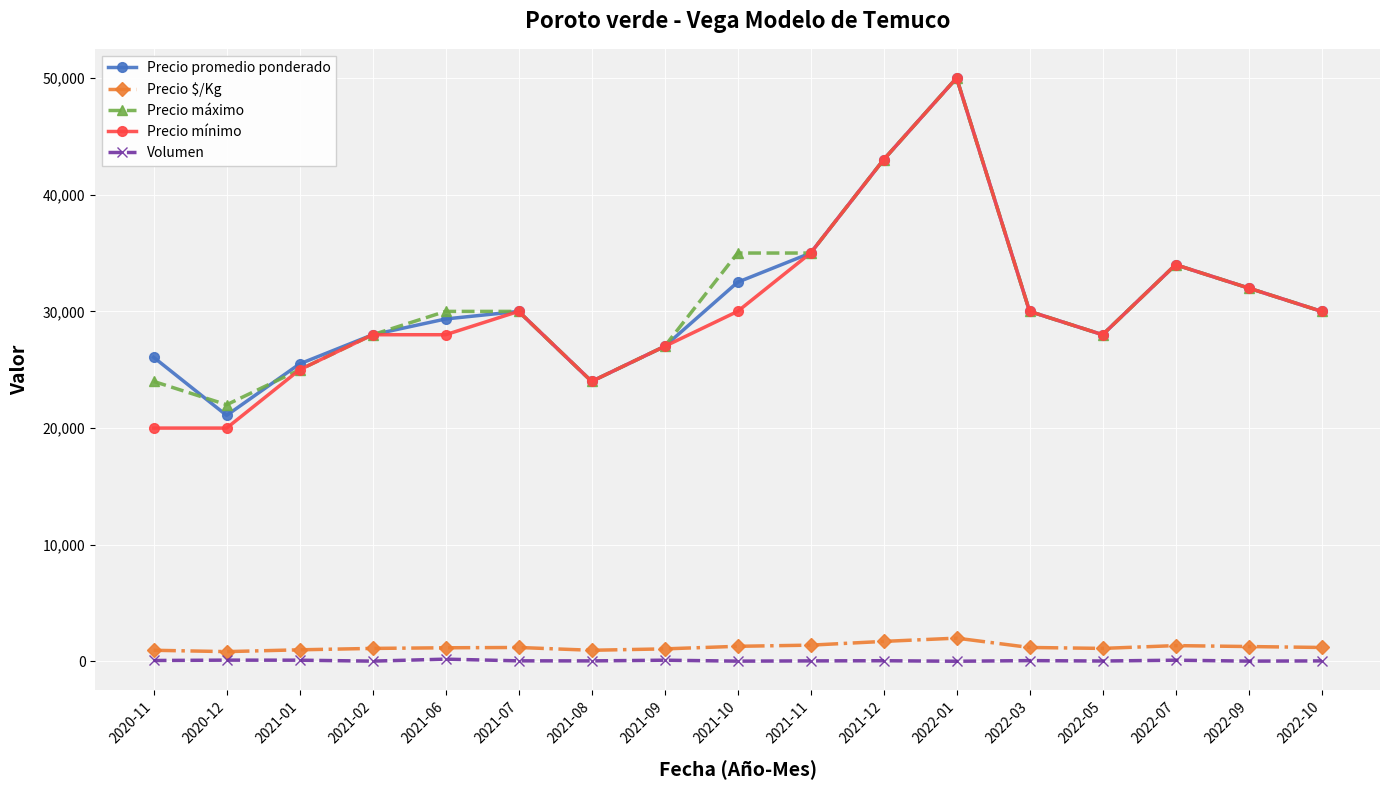

Count the number of data series in this chart.

5